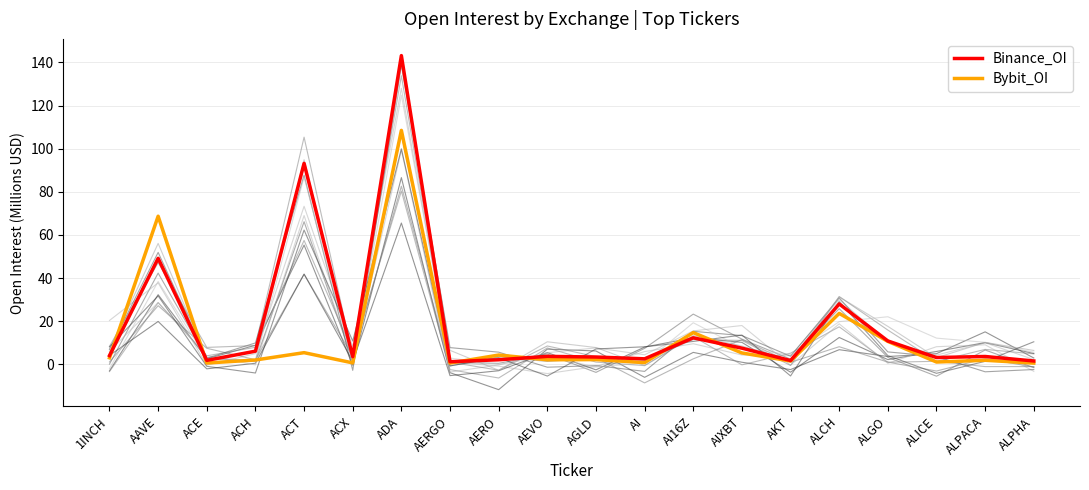

Is the value of Binance_OI at AEVO greater than the value of Bybit_OI at AERO?

No